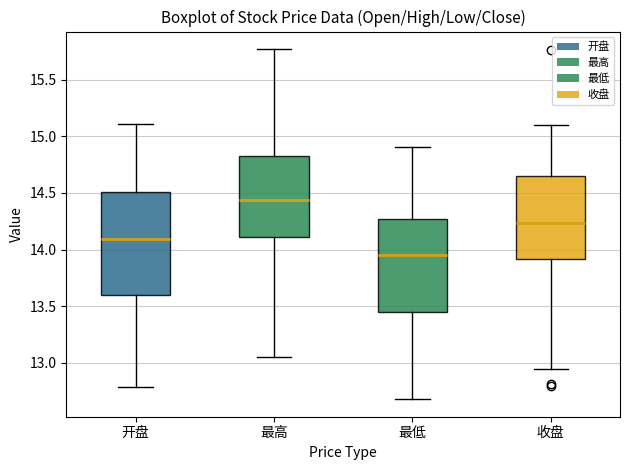

Which box has the lowest median line?

最低